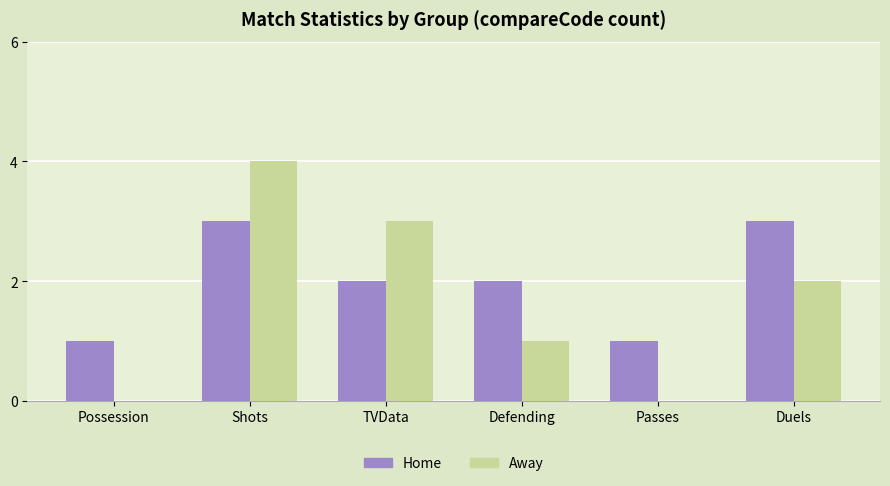

What is the maximum value for Home?

3